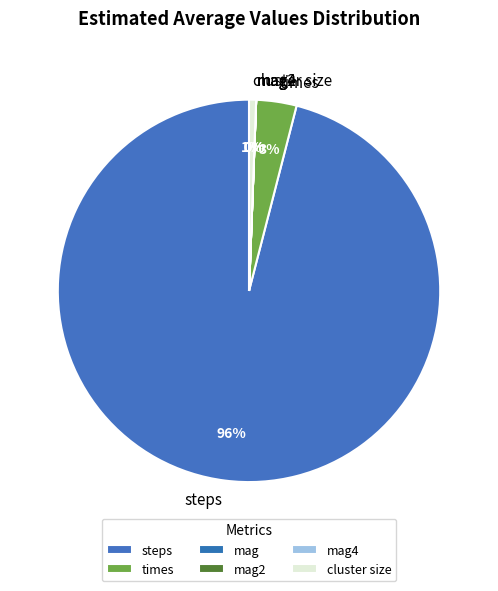

To the nearest percent, what portion does cluster size represent?

1%